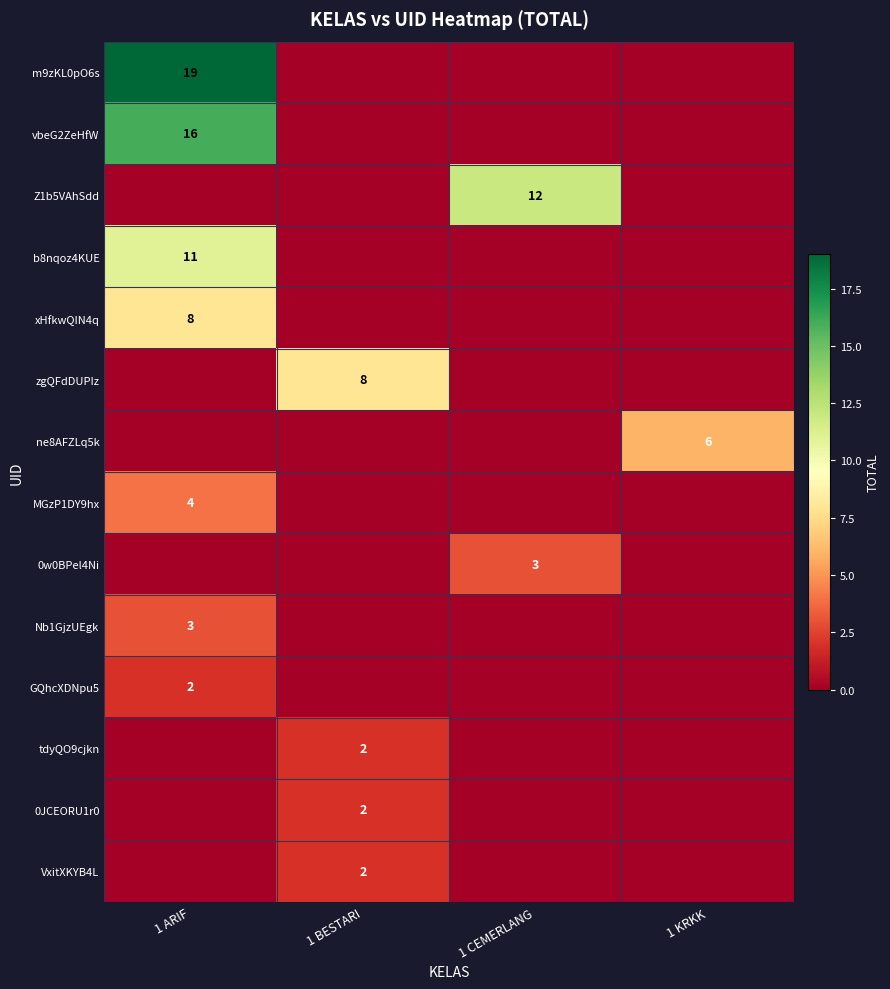

What is the maximum value shown in the chart?

19